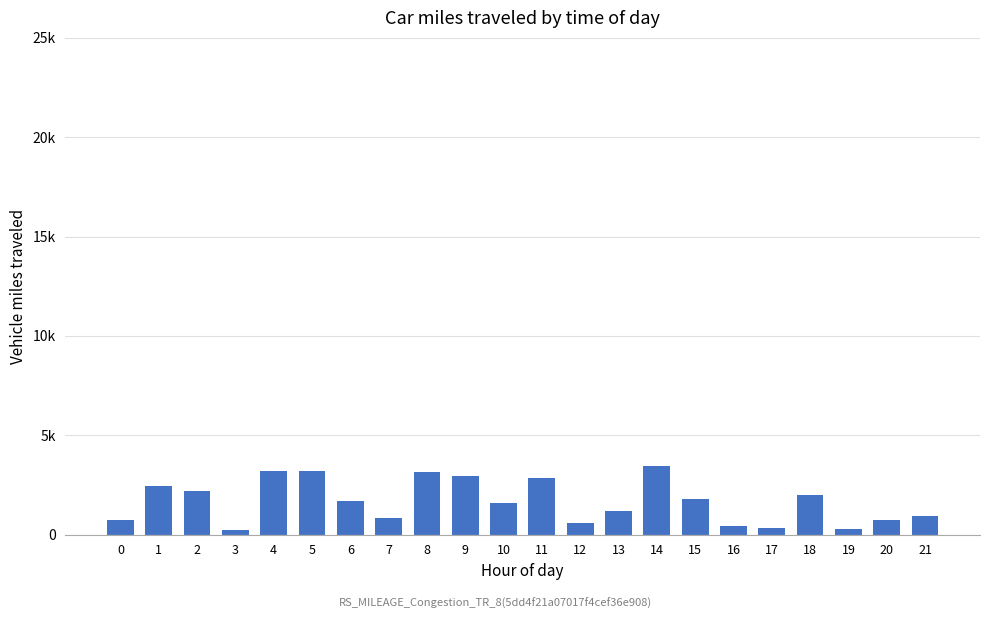

What is the difference between the second highest and minimum values?

2952